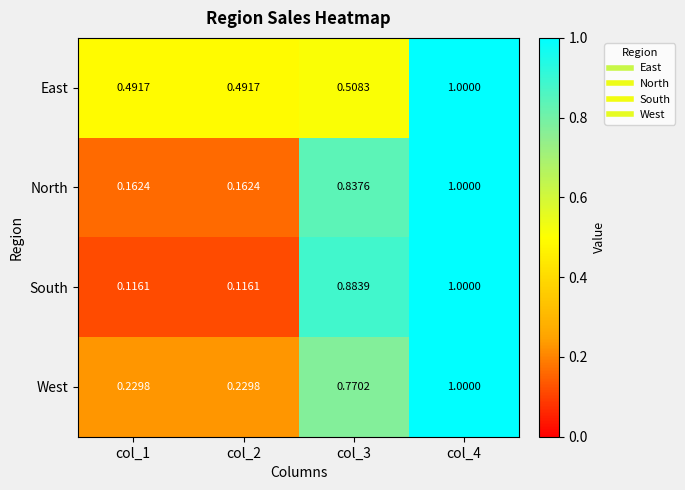

Count the number of categories in the chart.

4